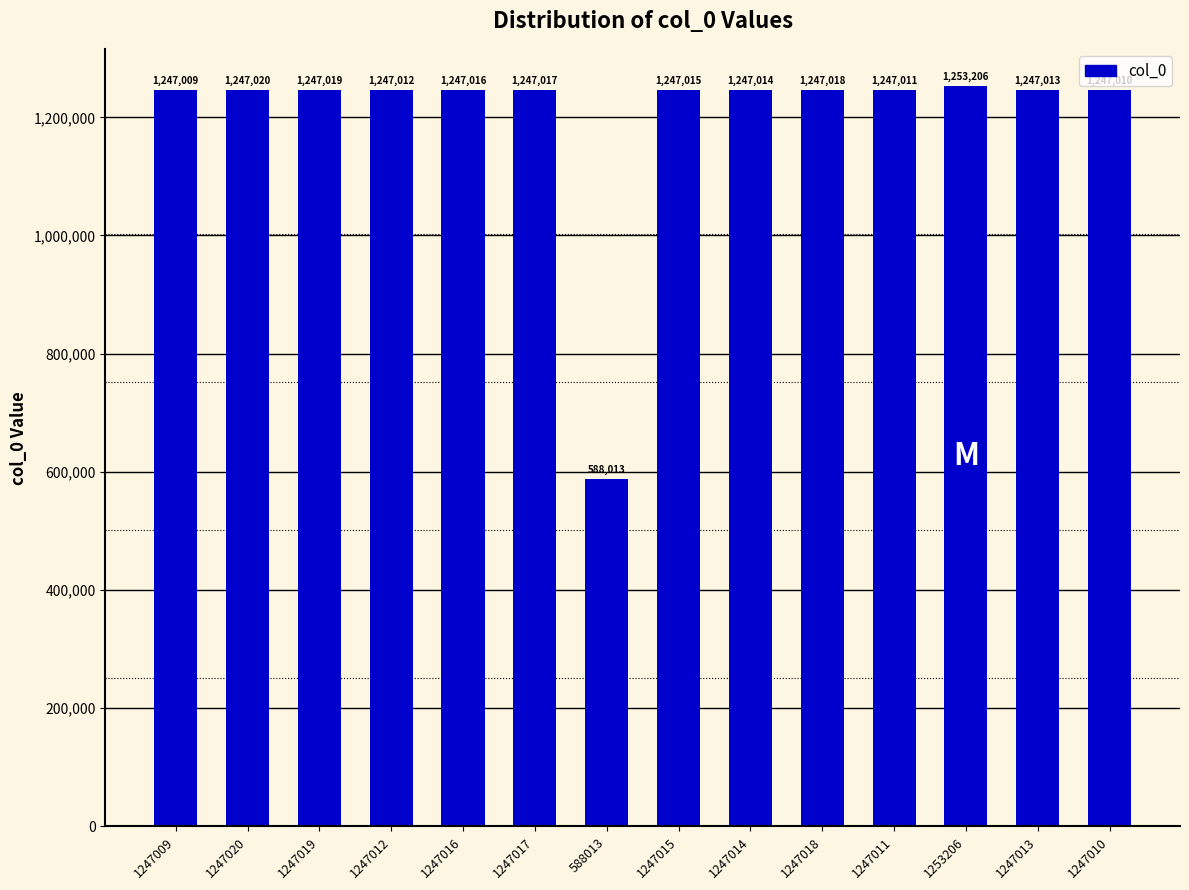

Count the number of categories in the chart.

14